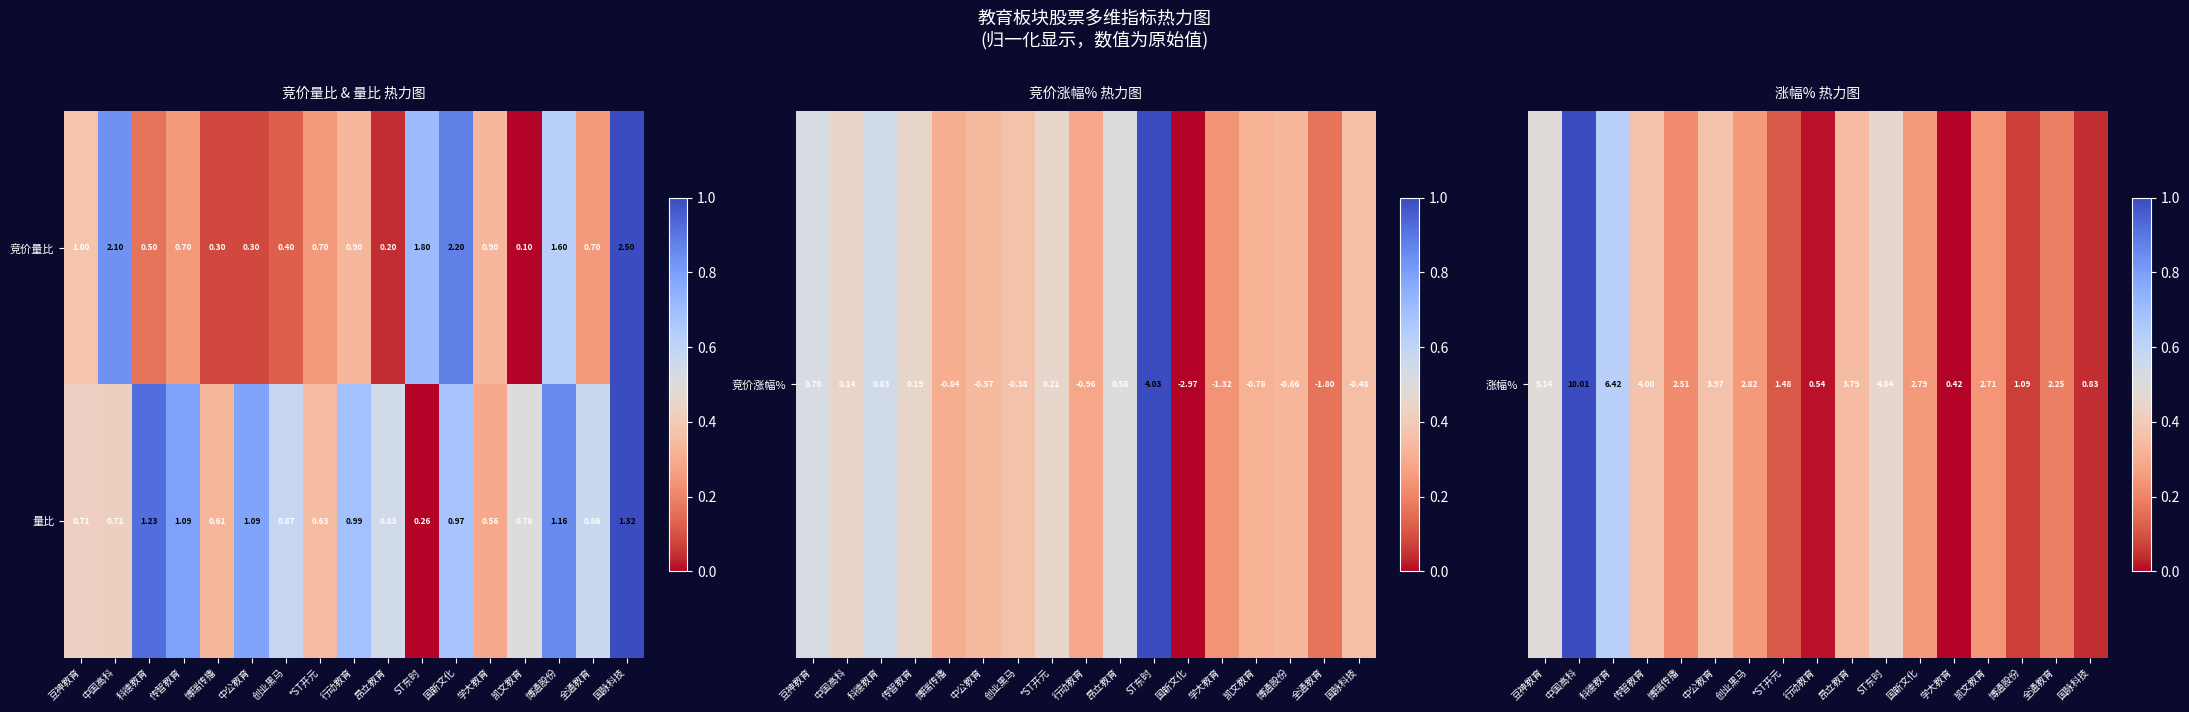

Which series has the largest range (max minus min)?

竞价量比